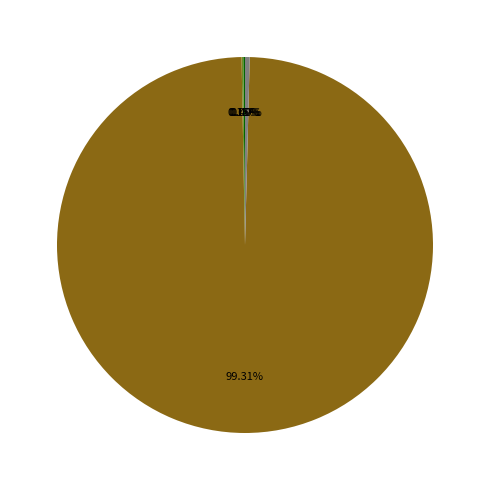

Is there a majority slice in this chart?

Yes